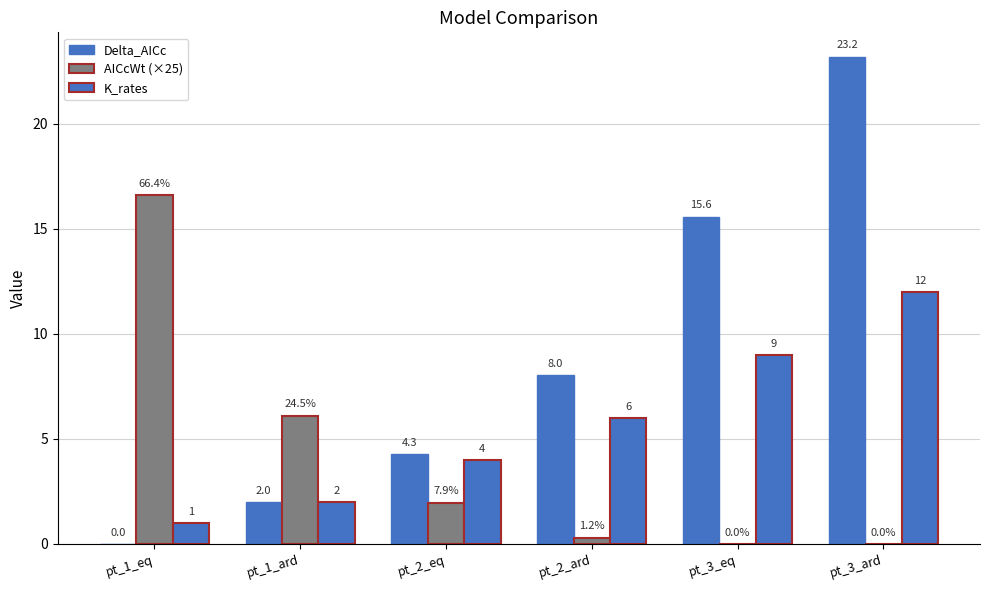

Count the number of categories in the chart.

6